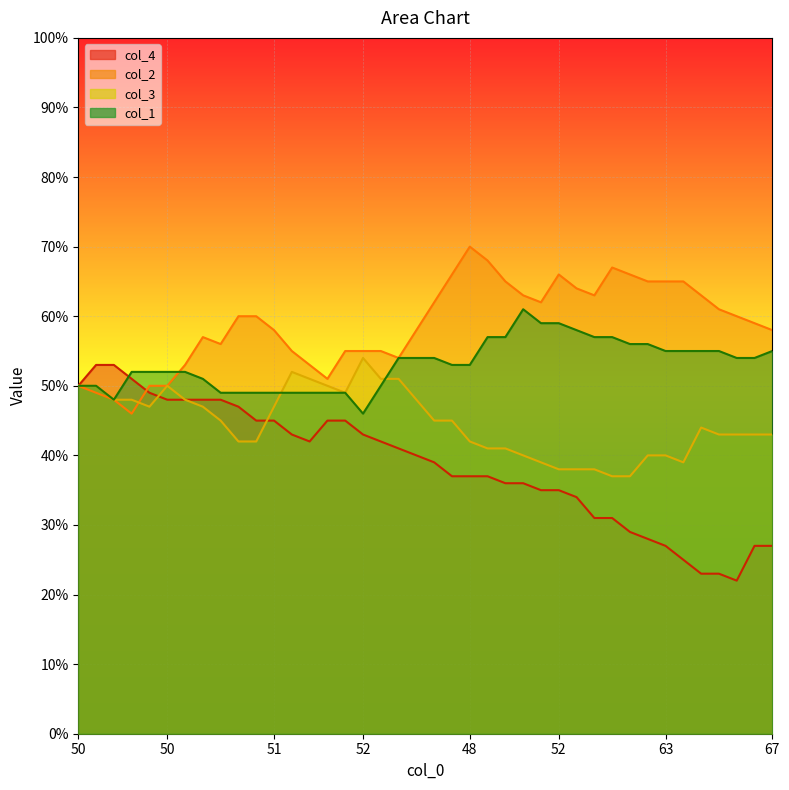

Is the value of col_1 line at 15 greater than the value of col_3 line at 21?

Yes